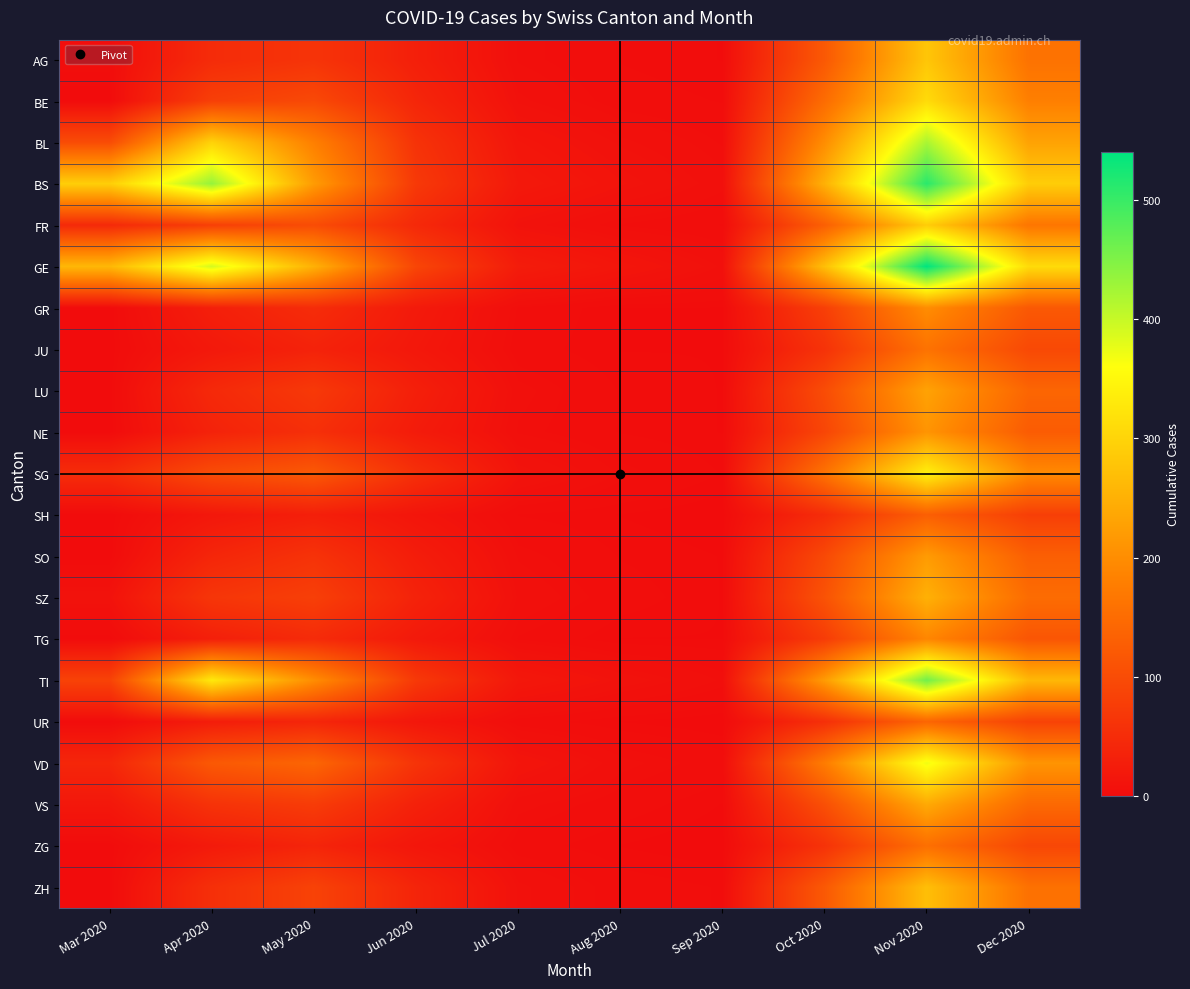

Which series has the largest range (max minus min)?

GE